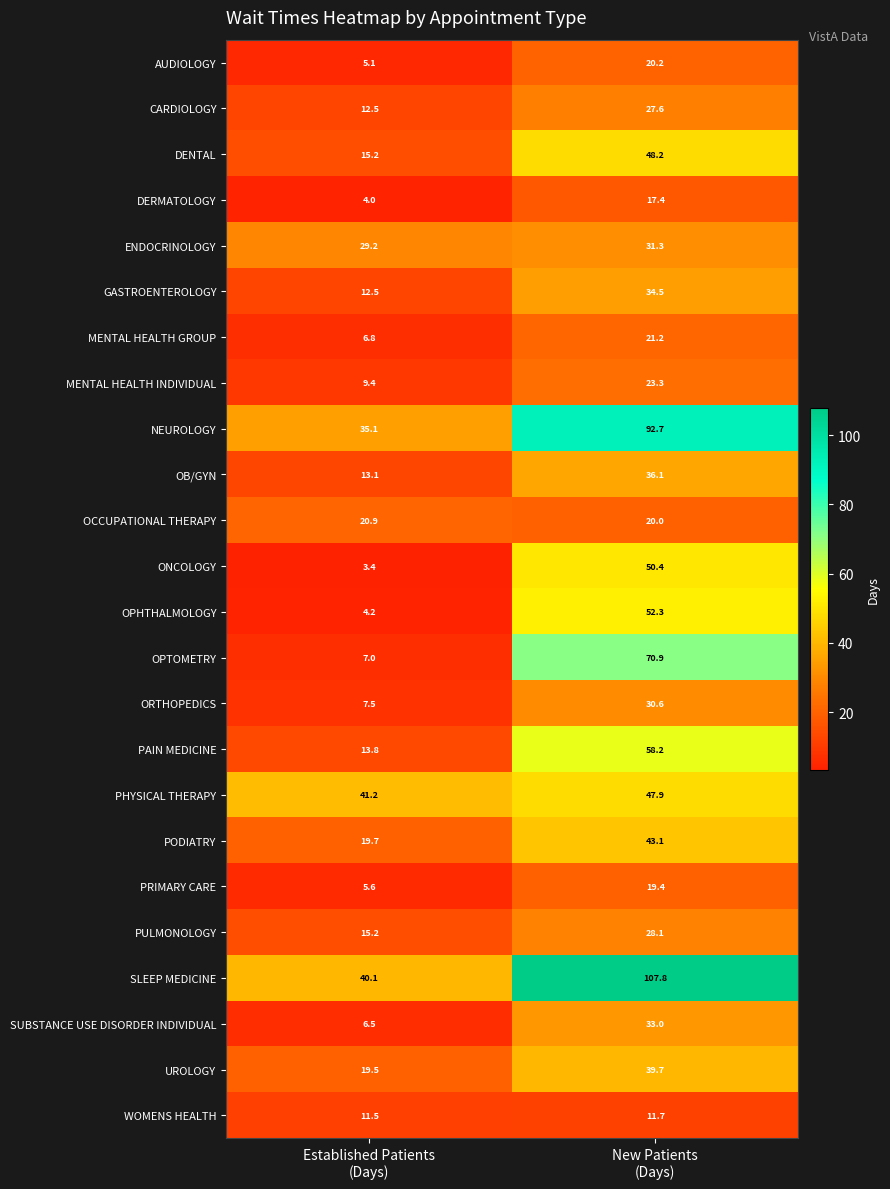

What is the minimum value shown in the chart?

3.4